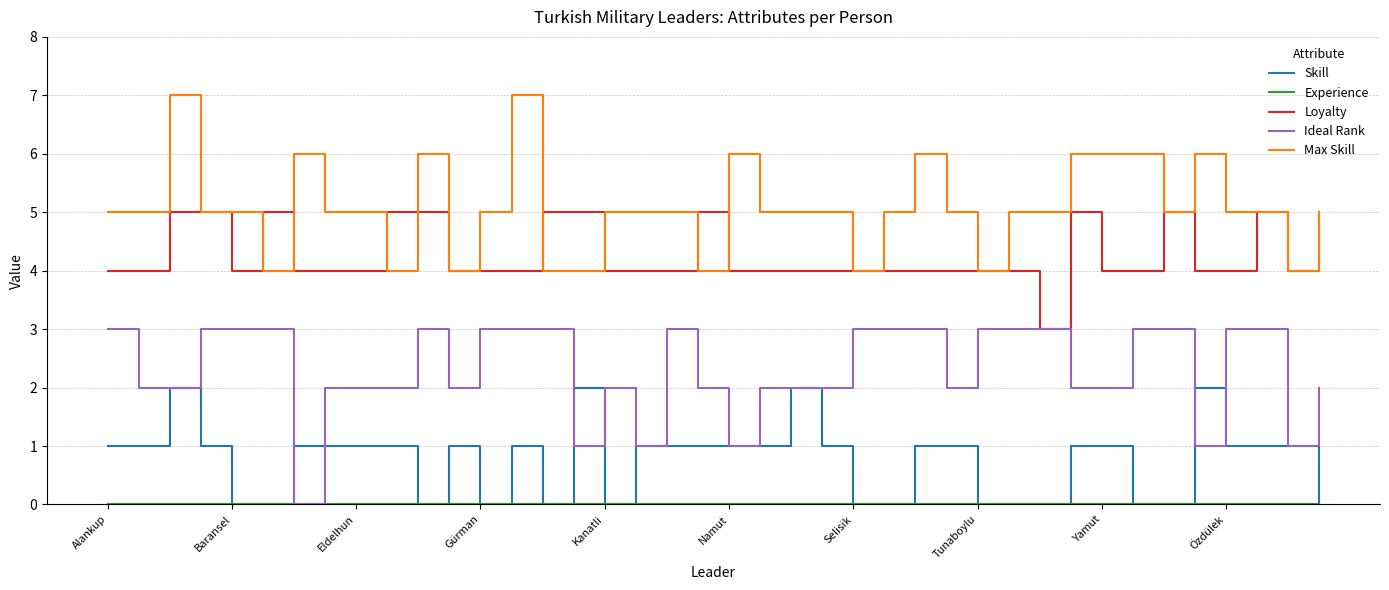

Which series has the largest total across all categories?

Max Skill